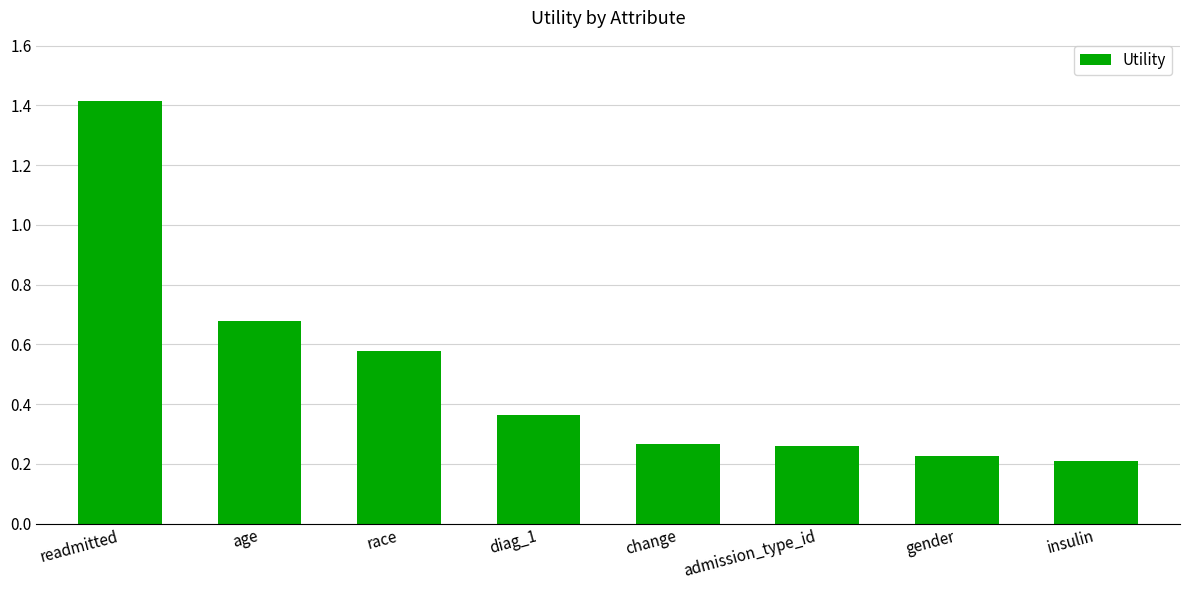

Does the chart contain stacked bars?

No